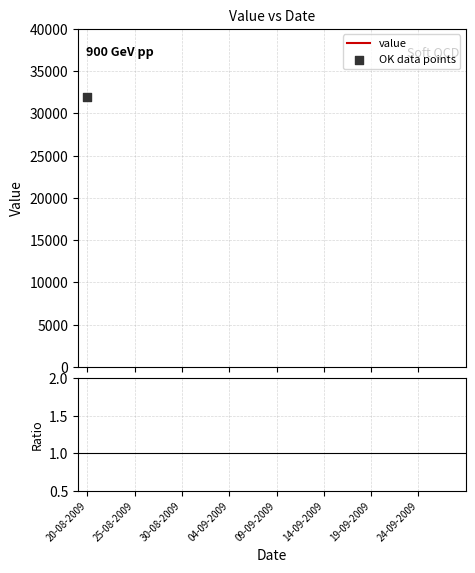

At which category is the sum across all series the highest?

20-08-2009